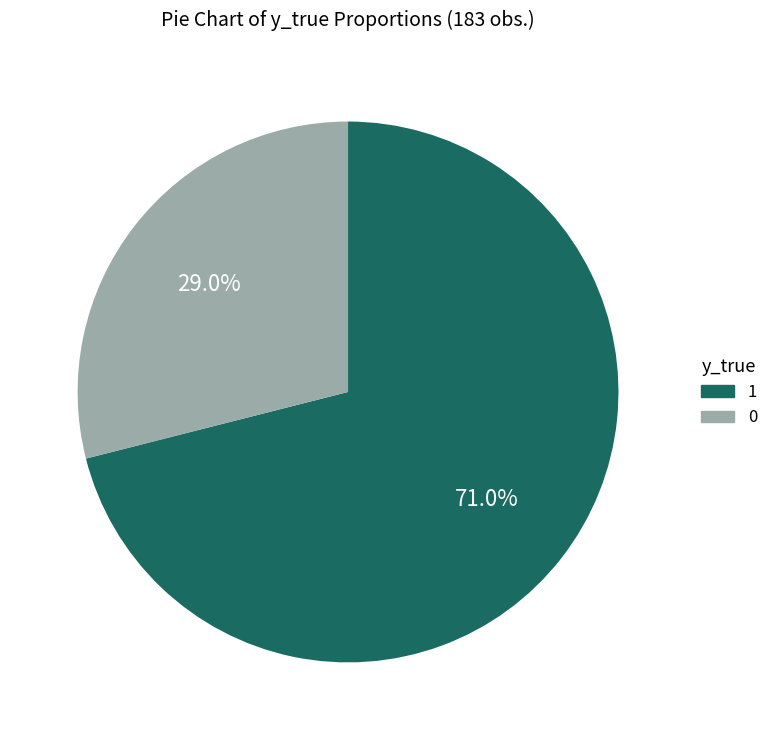

Rank the categories by value from lowest to highest.

0, 1